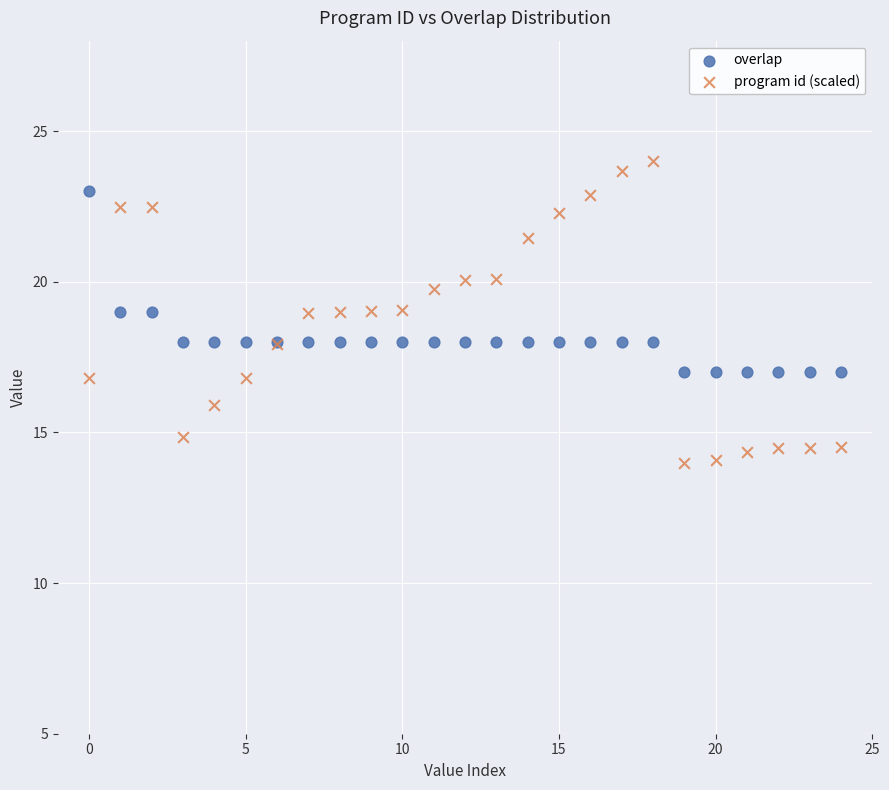

Which series contains the lowest Y value?

program id (scaled)